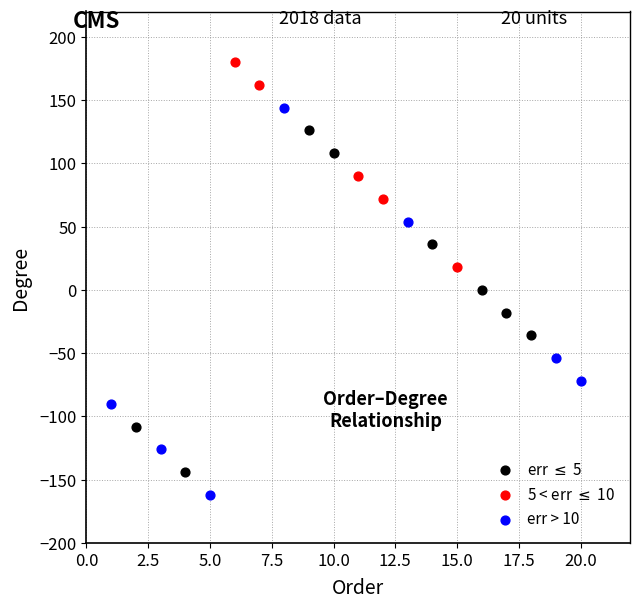

What are all the series names shown in the legend?

err $\leq$ 5, 5 < err $\leq$ 10, err > 10